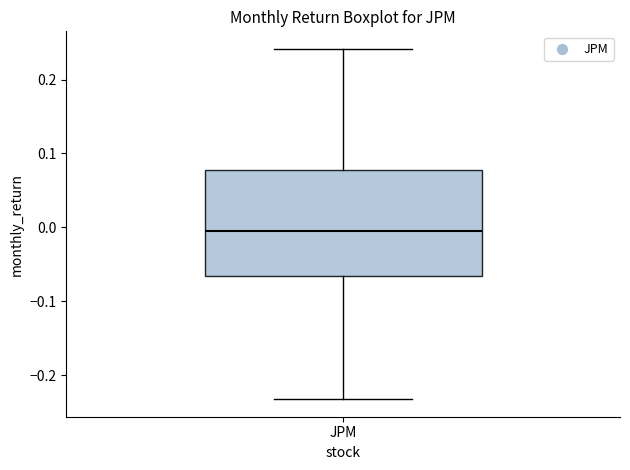

Read this box plot against the y-axis: the position of the median line, the range covered by the box, and the ends of both whiskers. The values are not printed on the chart, so give them approximately, as read against the axis.

median 0.00, box -0.07 to 0.08, whiskers -0.23 to 0.24